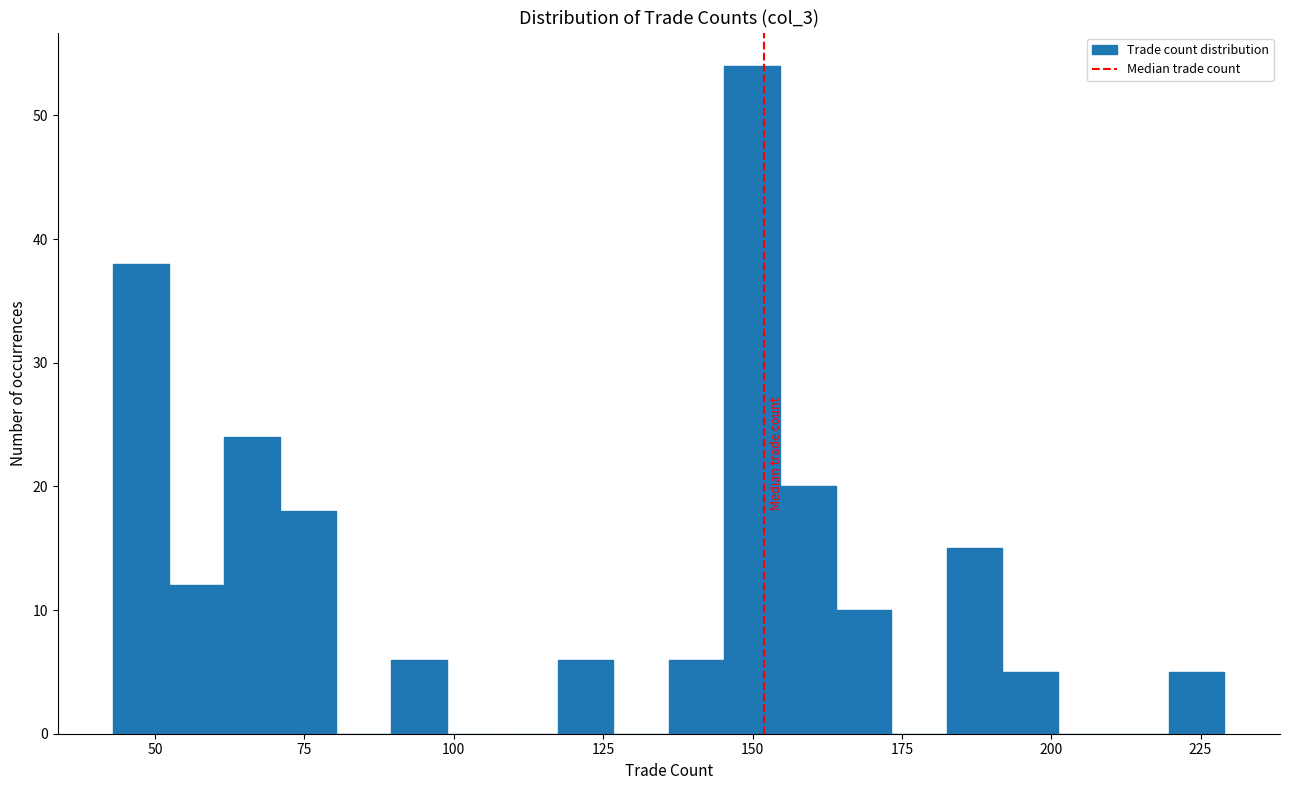

Around what value on the x-axis is the tallest bar? Give the approximate position of its centre, as read against the axis.

150